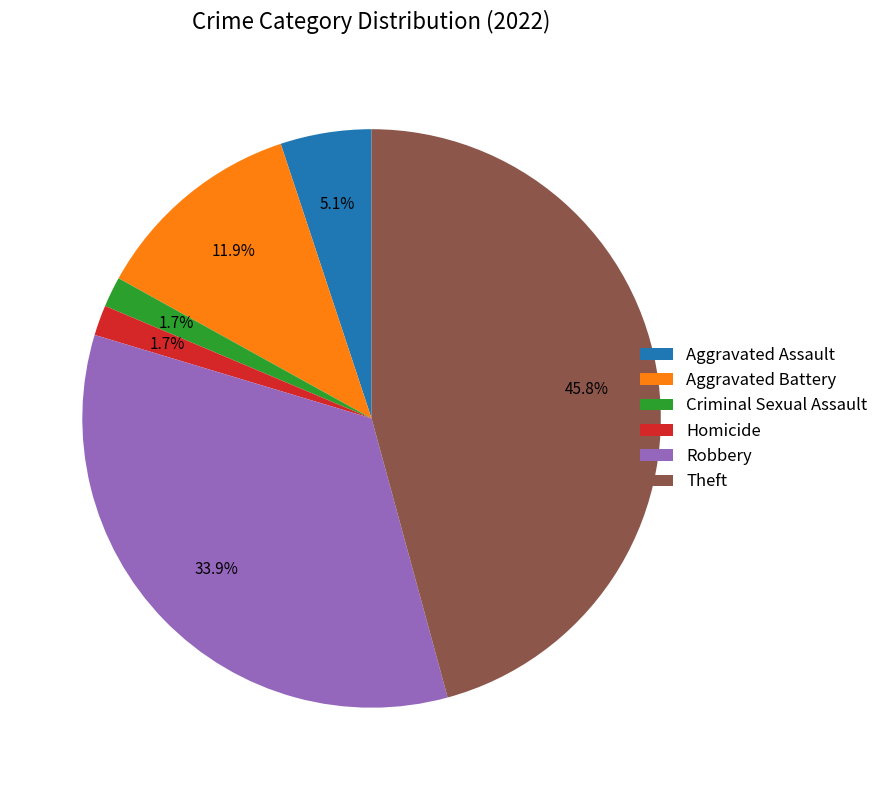

Which has a higher value, Criminal Sexual Assault or Aggravated Assault?

Aggravated Assault